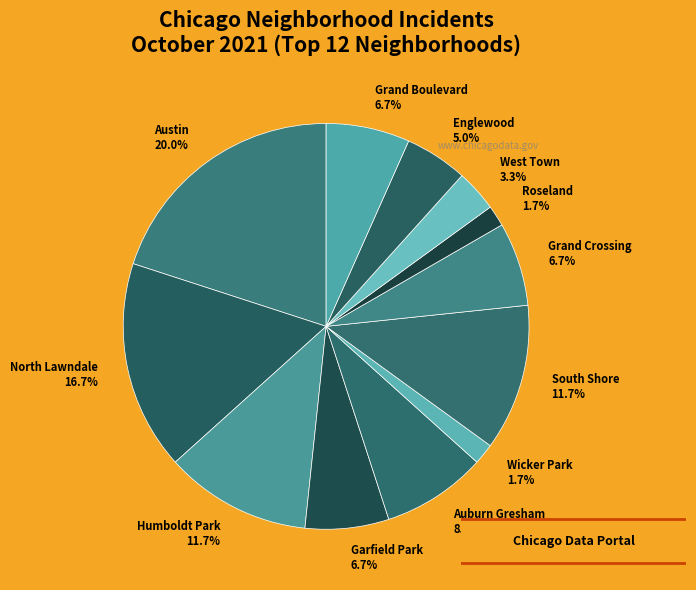

Does West Town account for over 50% of the chart?

No